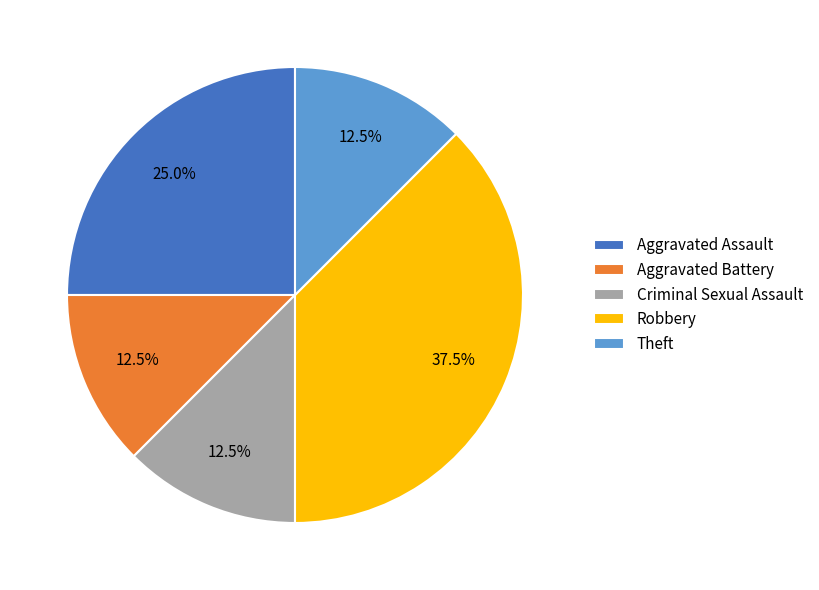

Combined, do Criminal Sexual Assault and Theft account for over 50%?

No